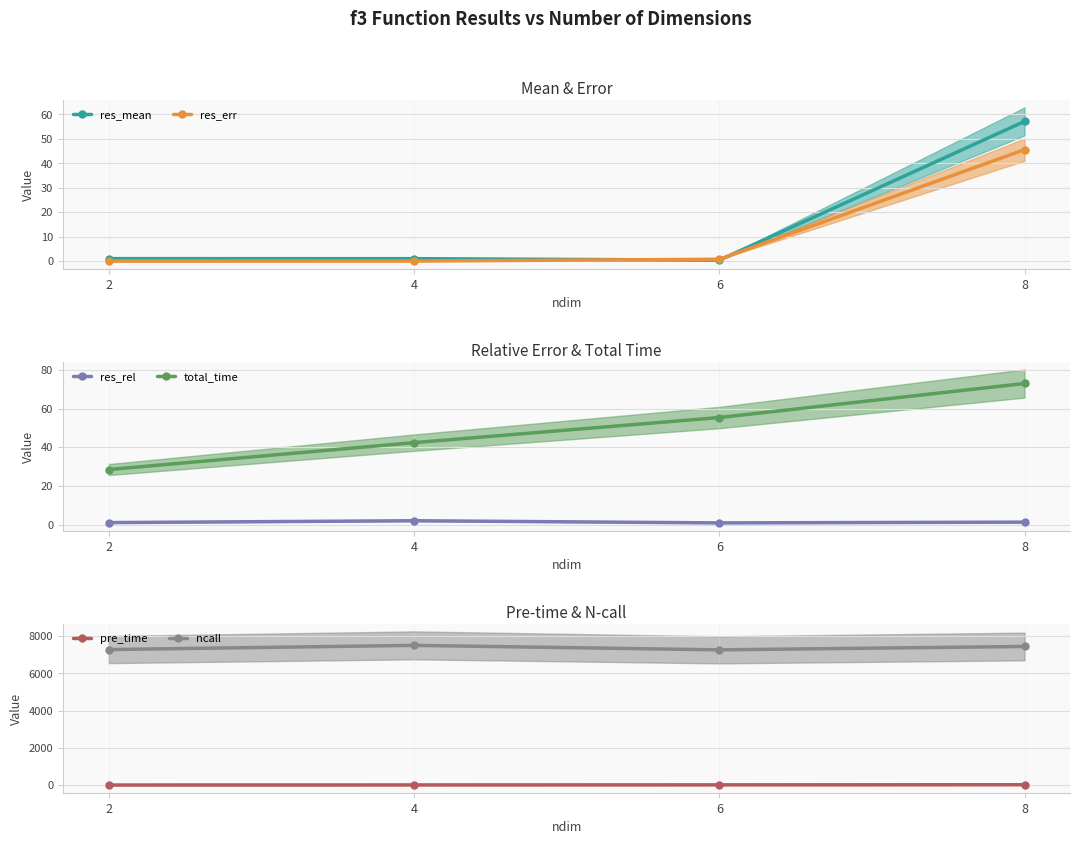

Does the chart have visible grid lines?

Yes